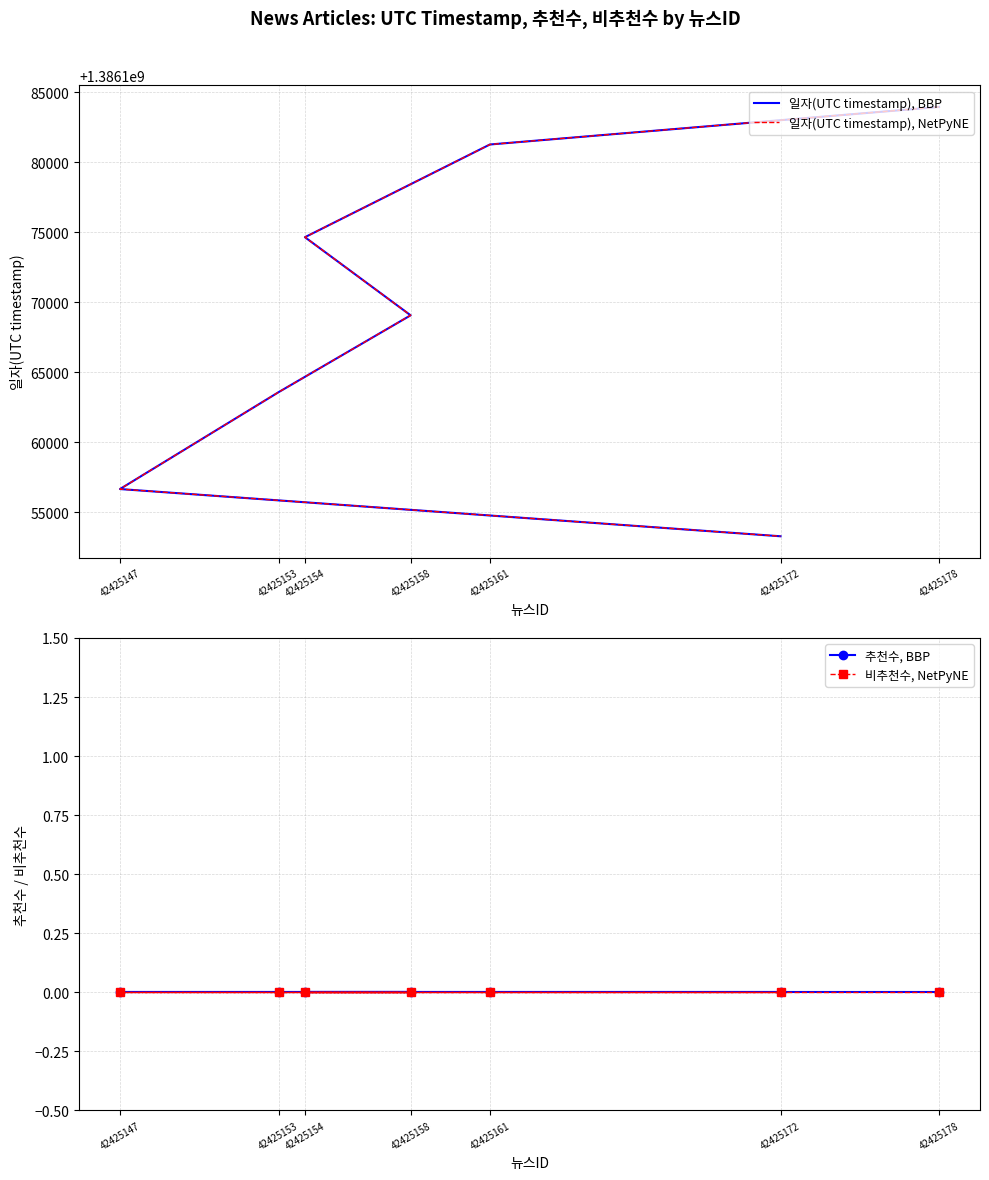

At which category is the sum across all series the highest?

42425178